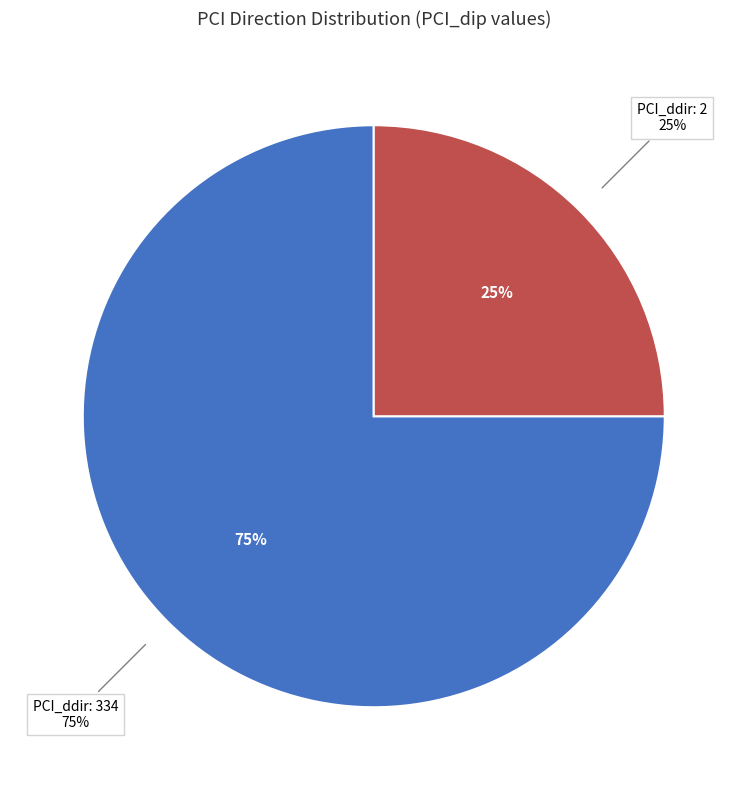

To the nearest percent, what percentage of the pie is 2?

25%